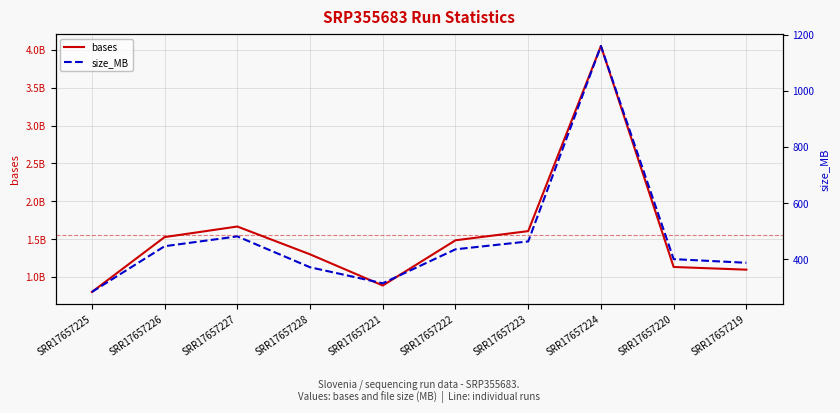

At which label does bases first exceed 1485502041?

SRR17657226